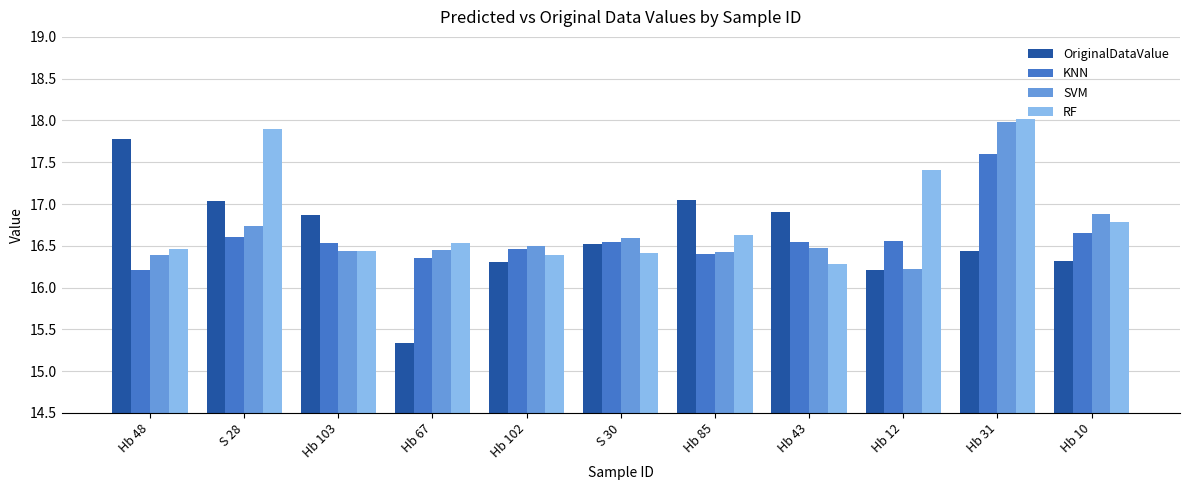

Which category has the lowest value in the RF series?

Hb 43